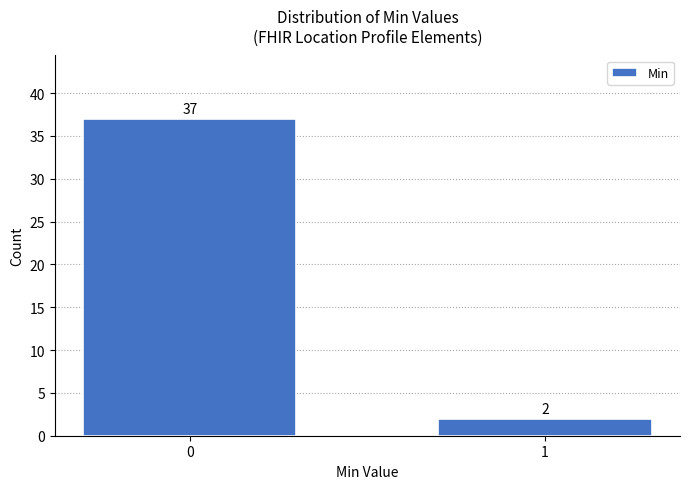

Reading left to right, transcribe all the data shown in this chart.

37	2